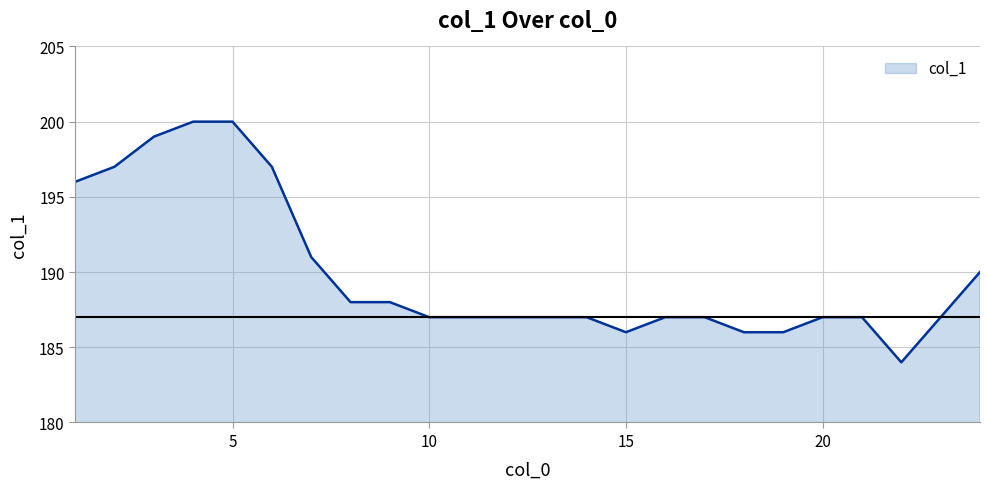

What is the greatest value displayed?

200